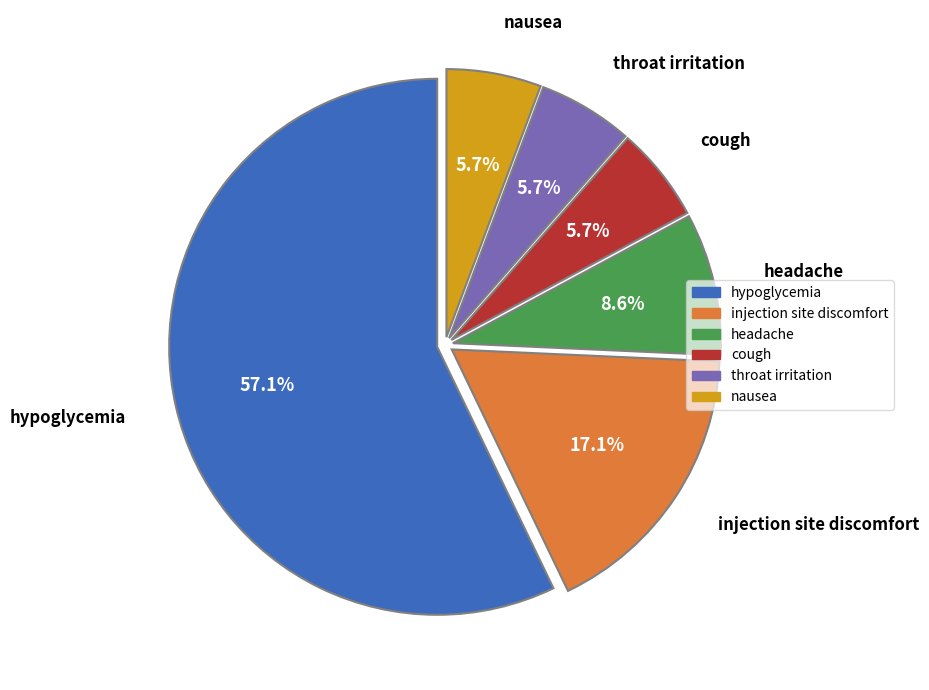

How many slices are in this pie chart?

6